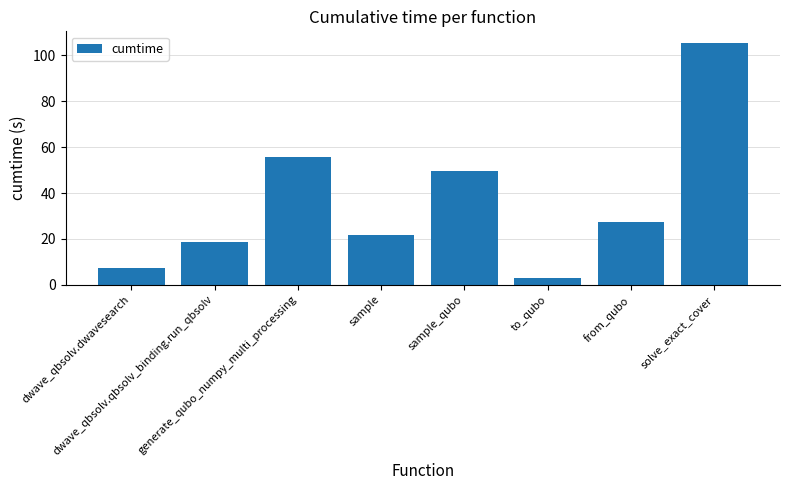

Which category has the lowest value across all series?

to_qubo